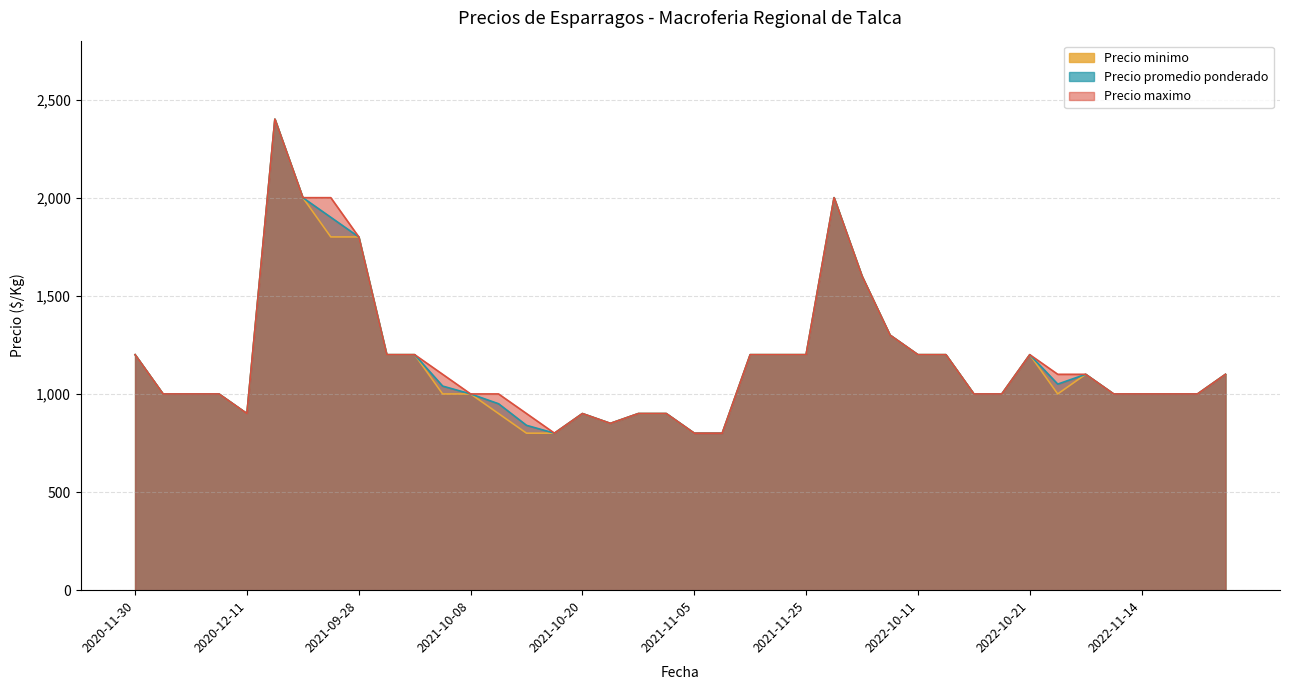

Between 2022-11-16 and 2022-10-14, which is larger?

2022-11-16